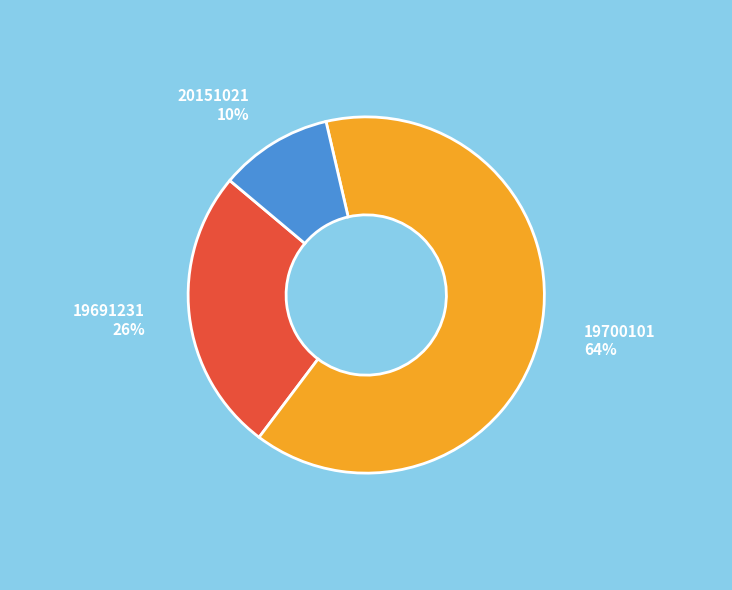

To the nearest percent, what is the difference between the largest and smallest slice percentages?

54%